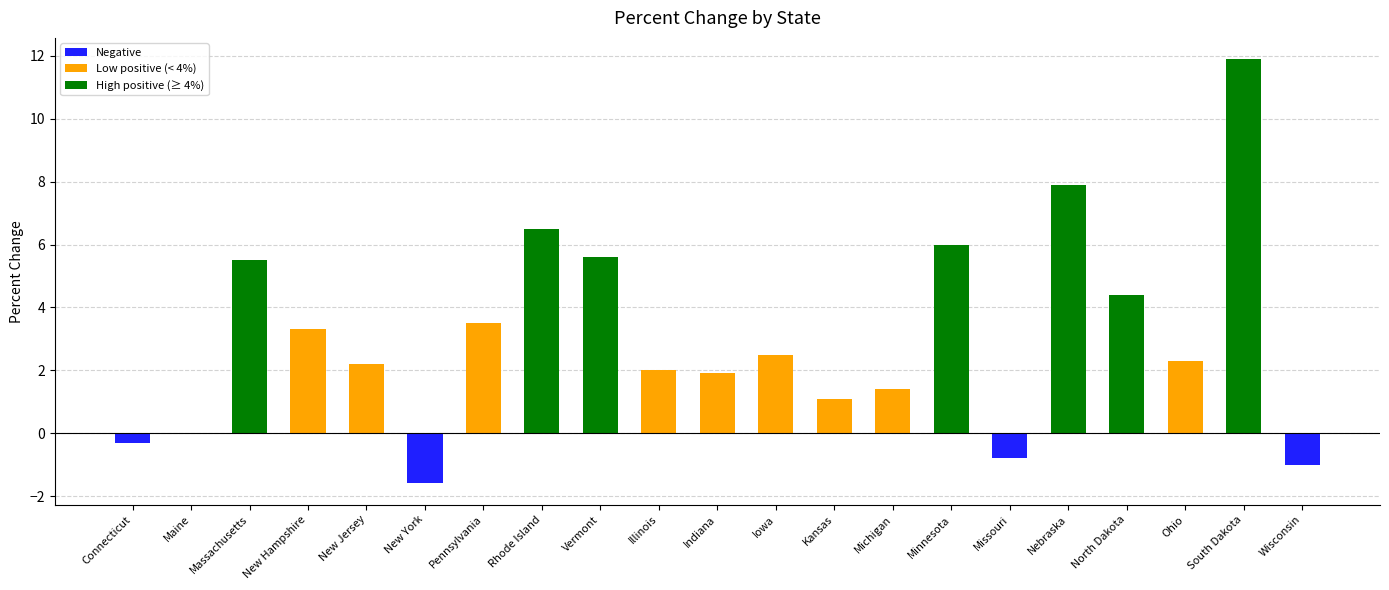

What is the sum of the values at New Hampshire and Rhode Island?

9.8